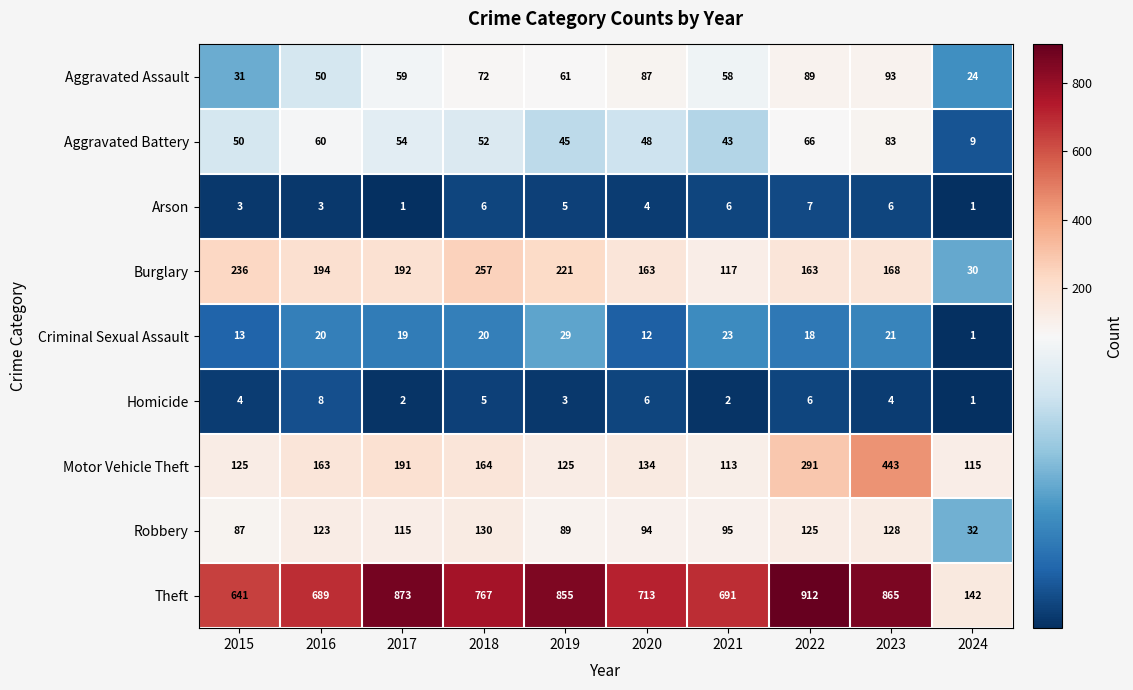

How many series are shown in this chart?

9